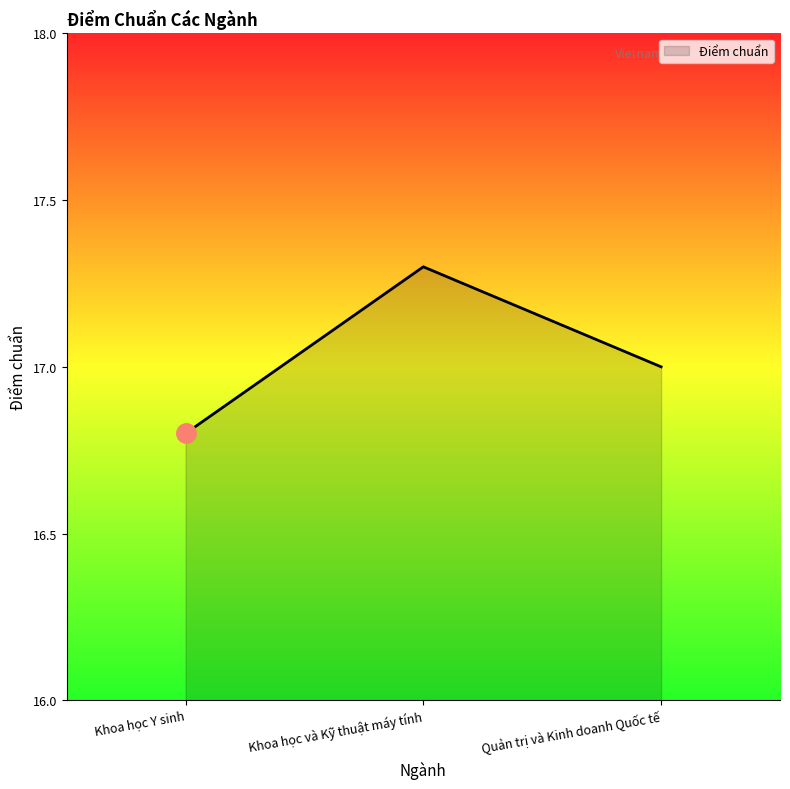

List the labels in order of value, smallest first.

Khoa học Y sinh, Quản trị và Kinh doanh Quốc tế, Khoa học và Kỹ thuật máy tính